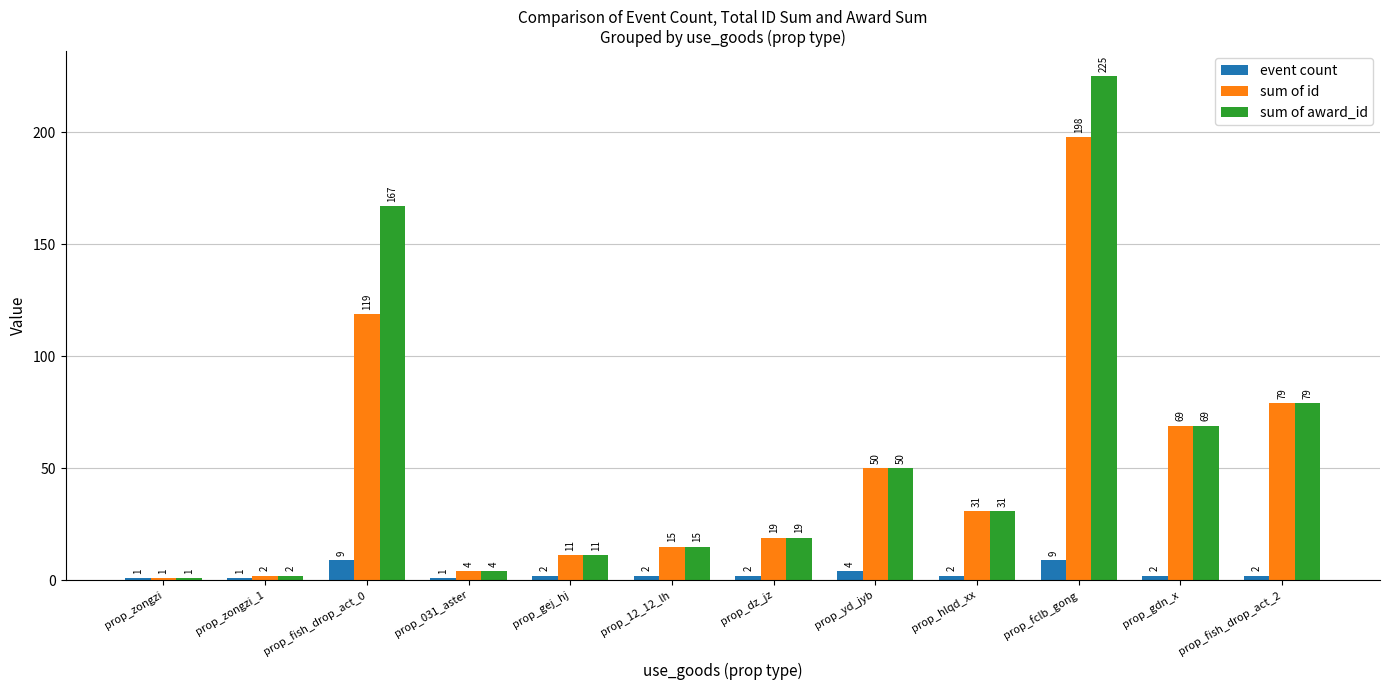

What is the difference between the maximum and minimum values in the sum of id series?

197